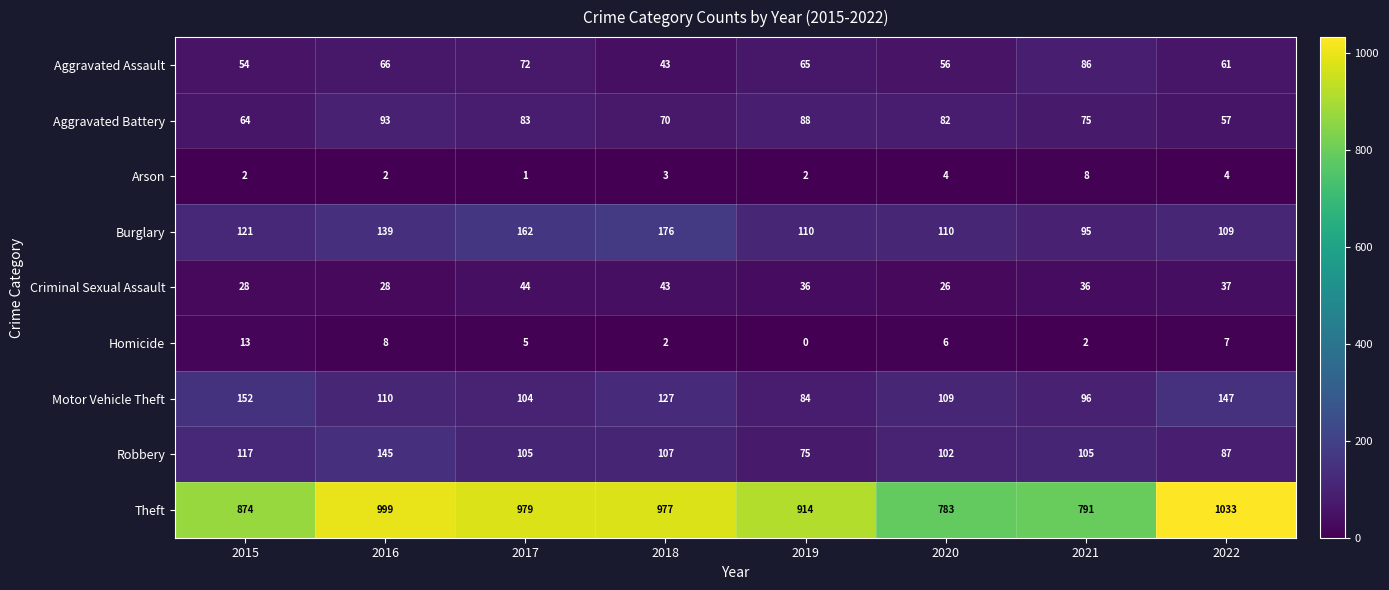

True or false: Arson has a value of 3 at 2015.

False